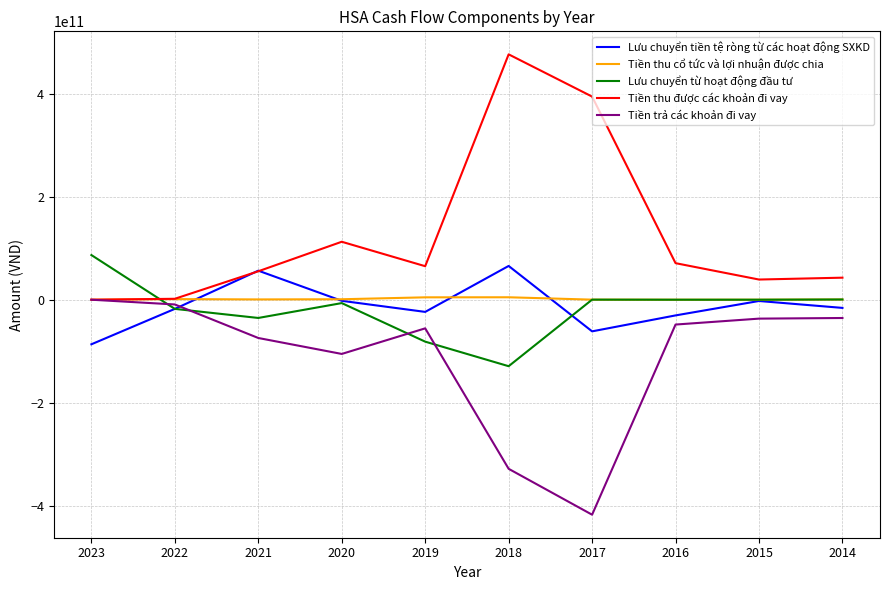

Is it true that Tiền thu được các khoản đi vay equals 185272901584 at 2018?

False